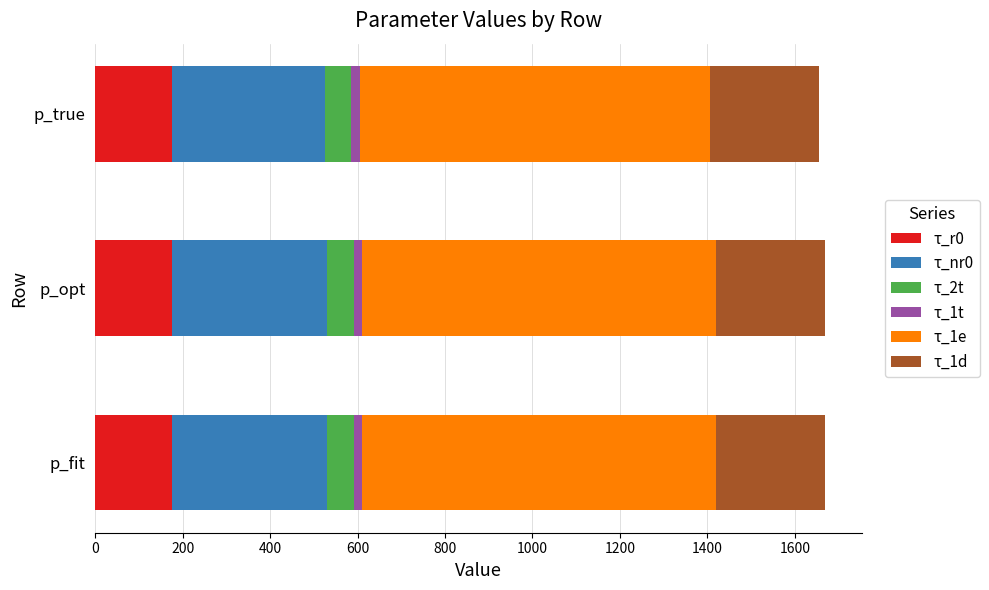

Count the τ_r0 values in the range 175 to 176.

3